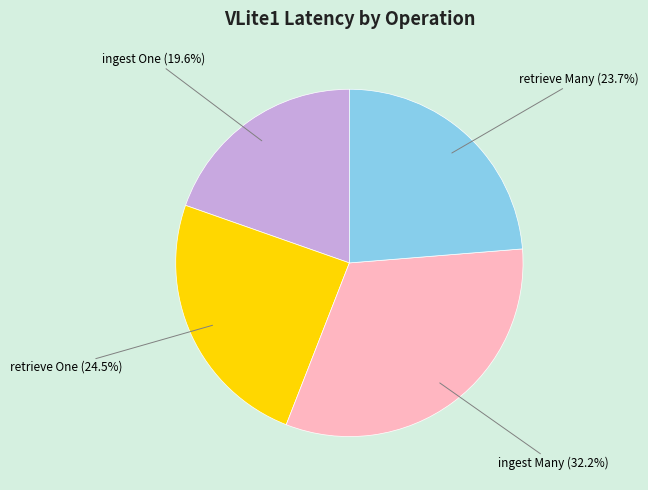

Is there any slice that represents more than half of the pie?

No